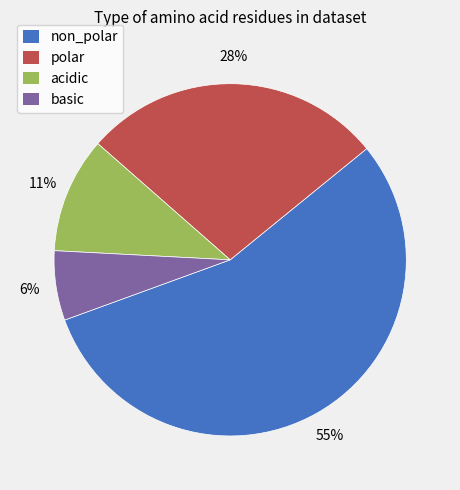

Which category has the biggest portion of the pie?

non_polar